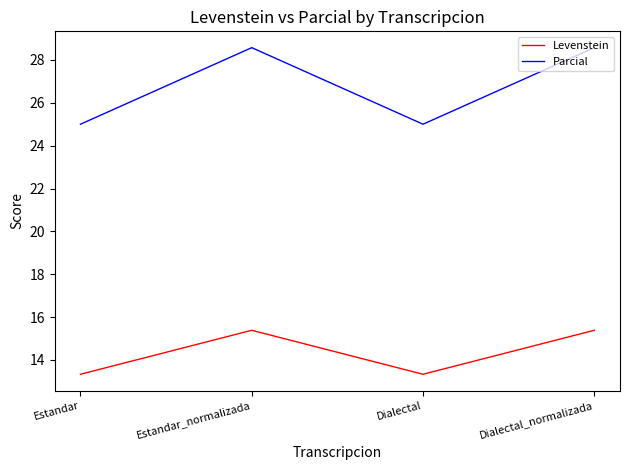

Count the Parcial values in the range 25 to 28.

2